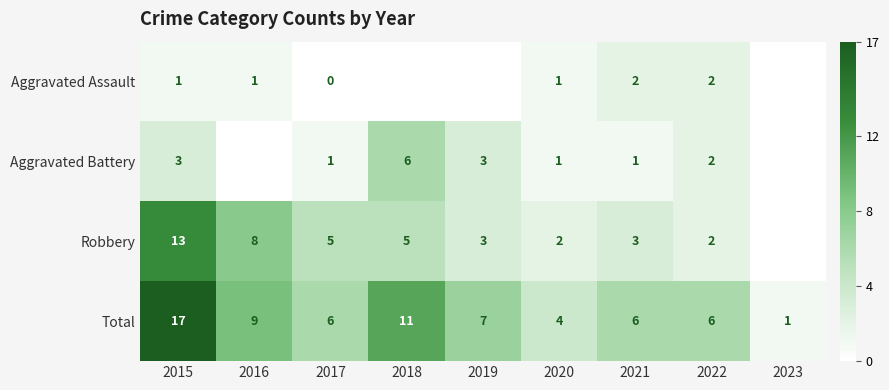

At 2017, list the series in order from smallest to largest.

Aggravated Assault, Aggravated Battery, Robbery, Total